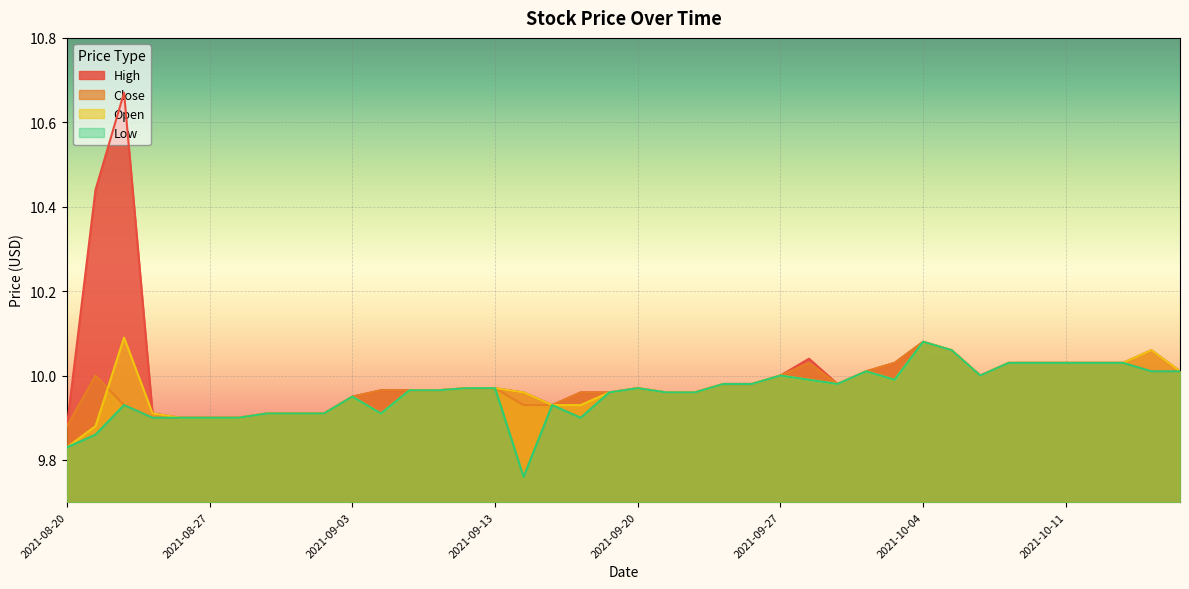

What is the sum of all High values?

400.2